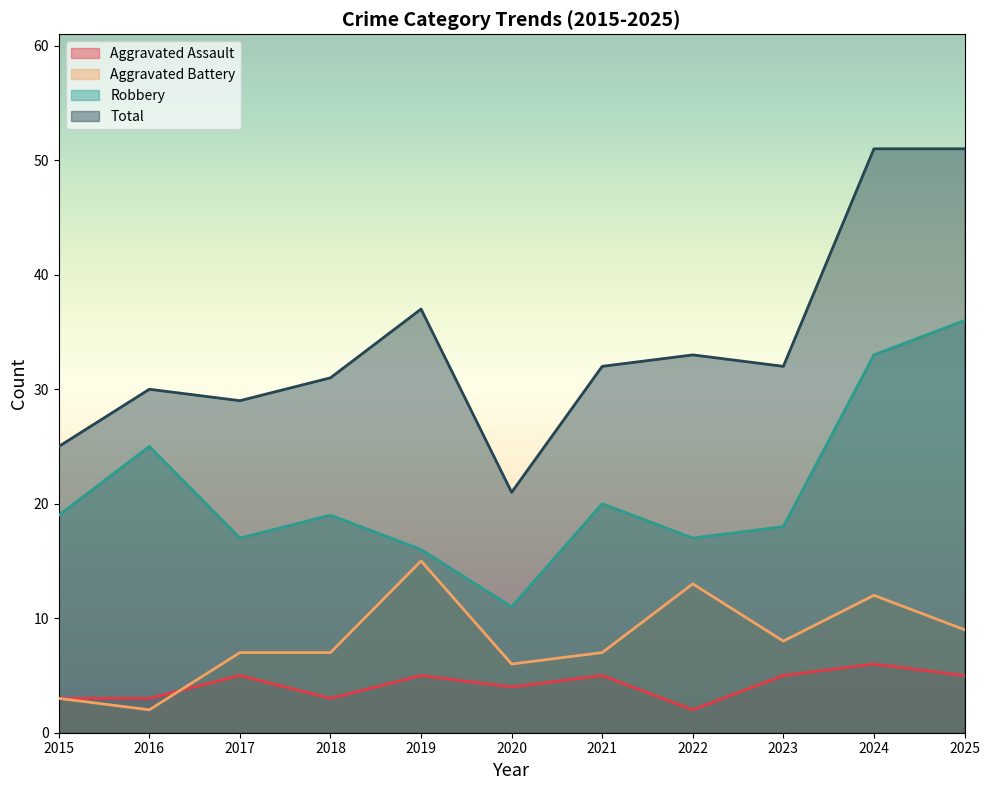

Is it true that Robbery equals 10 at 2019?

False